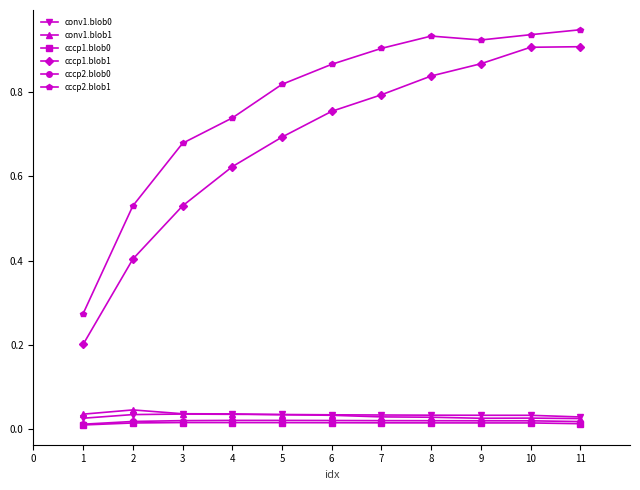

Which series has the largest range (max minus min)?

cccp1.blob1